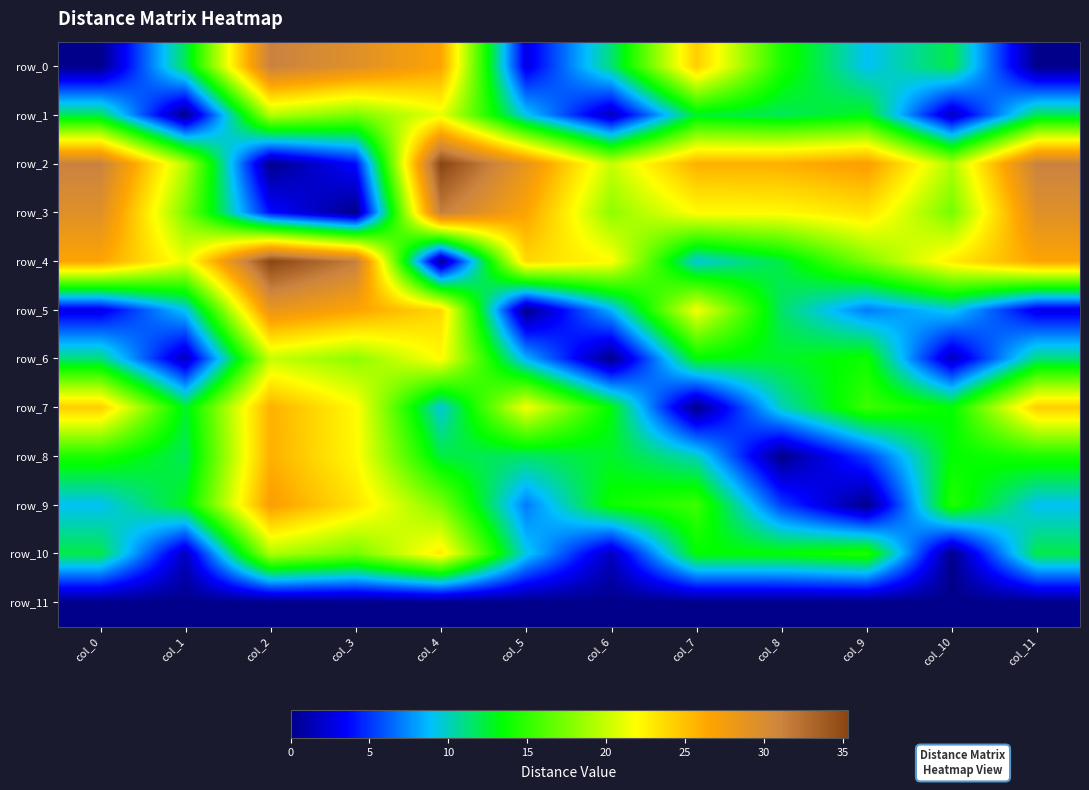

Is it true that row_3 equals 49.3 at col_4?

False